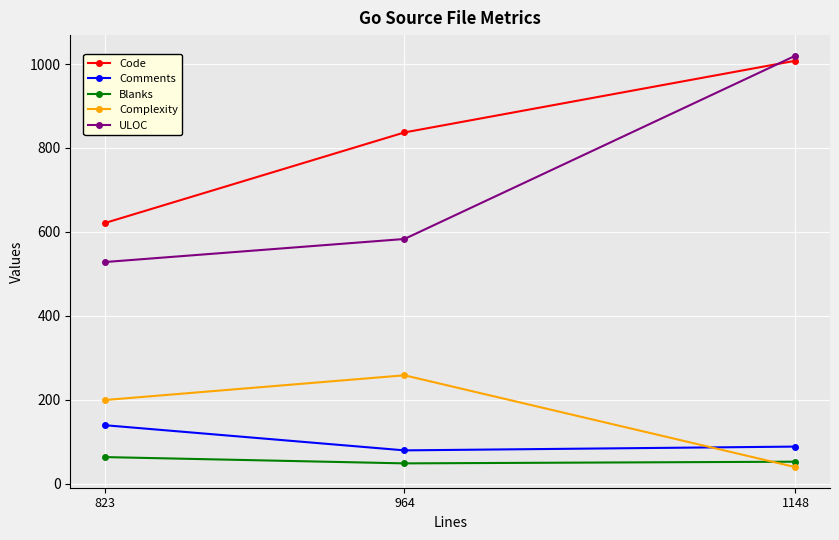

Which series has the largest range (max minus min)?

ULOC